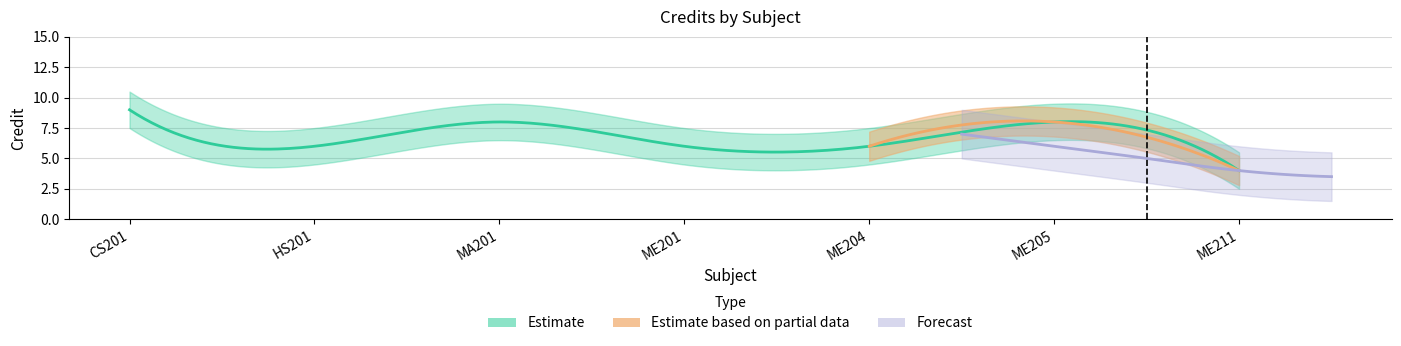

The chart shows a value of 3 at ME201. True or false?

False